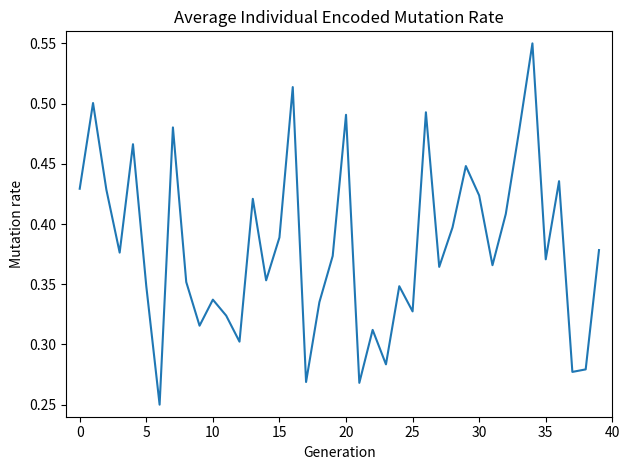

What is the label of the 16th point from the right?

24